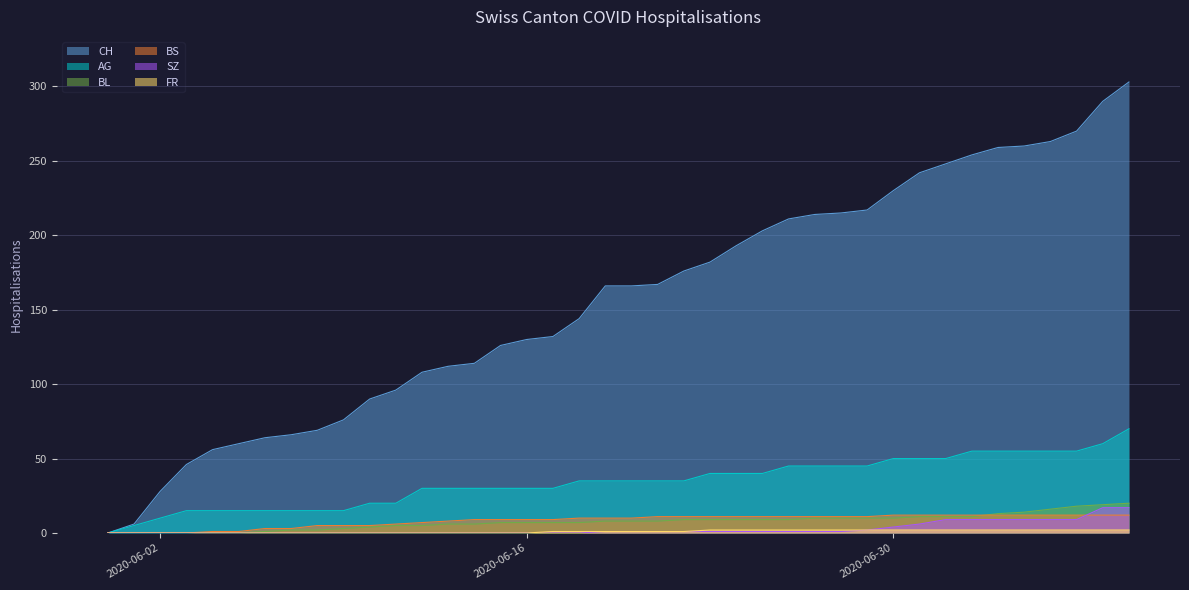

What position from the right is 2020-06-13?

27